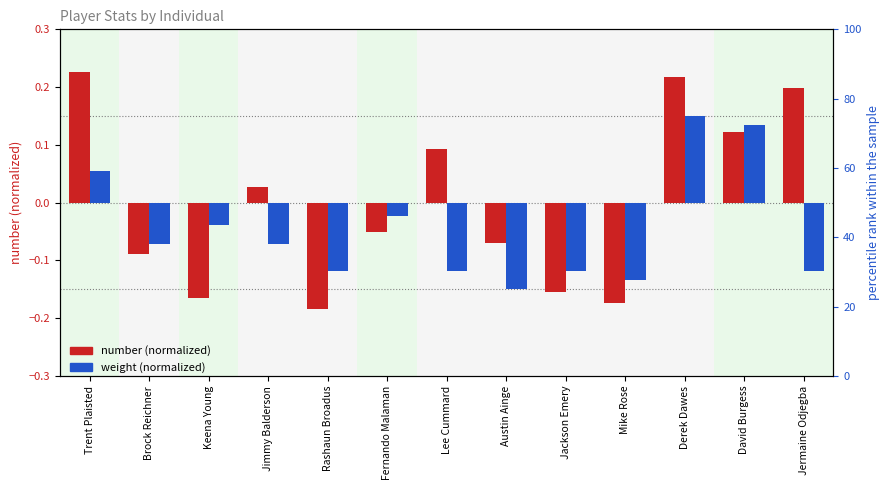

What value does the number (normalized) series have at Lee Cummard?

0.1